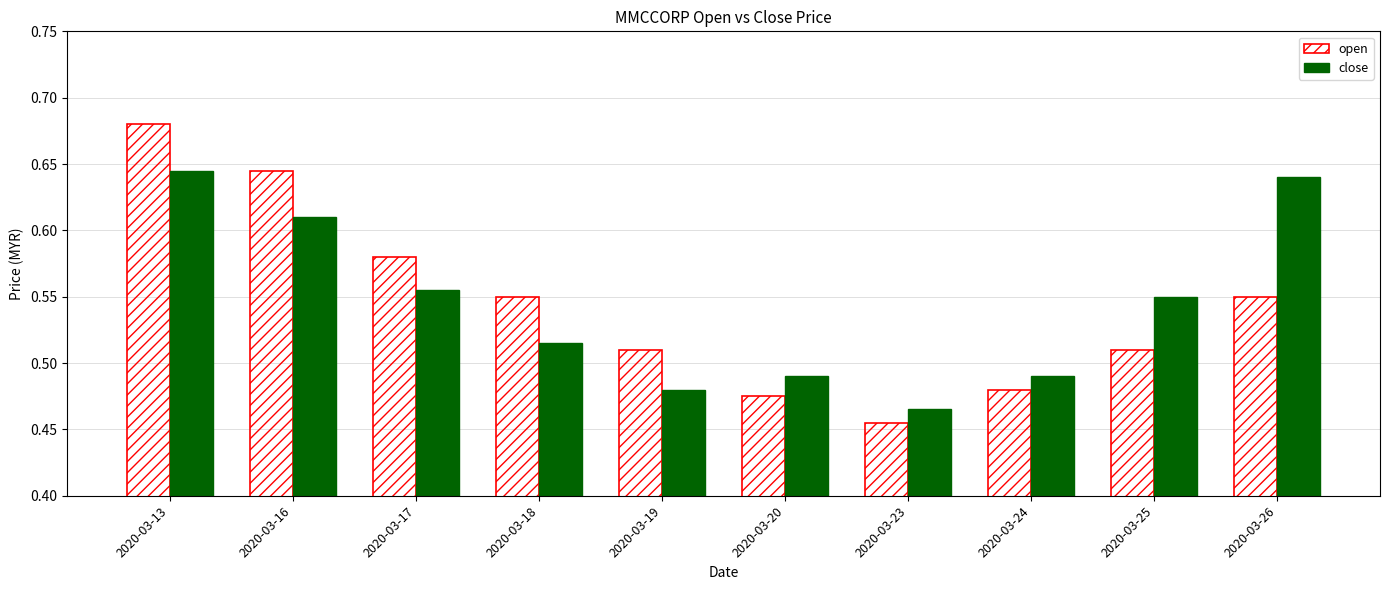

Is the value of open at 2020-03-19 greater than the value of close at 2020-03-18?

No